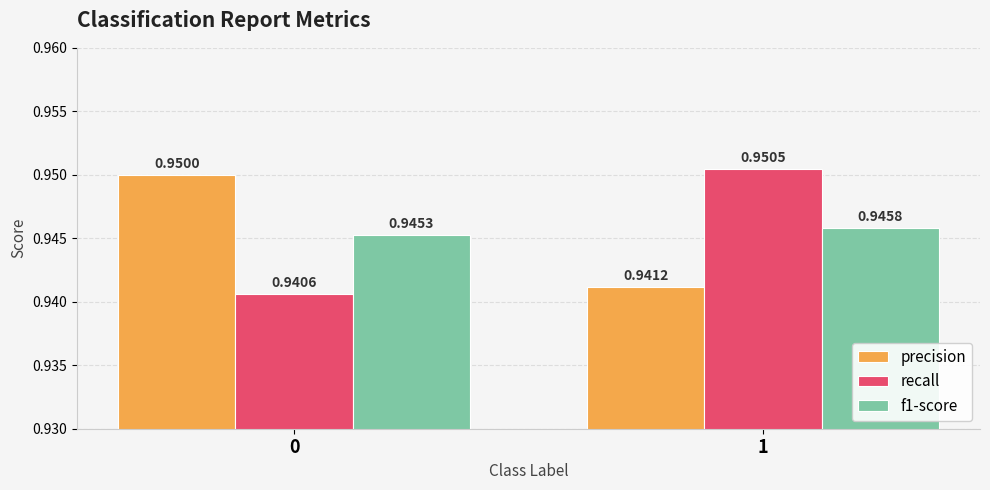

The precision series shows 0.2 at 1. True or false?

False